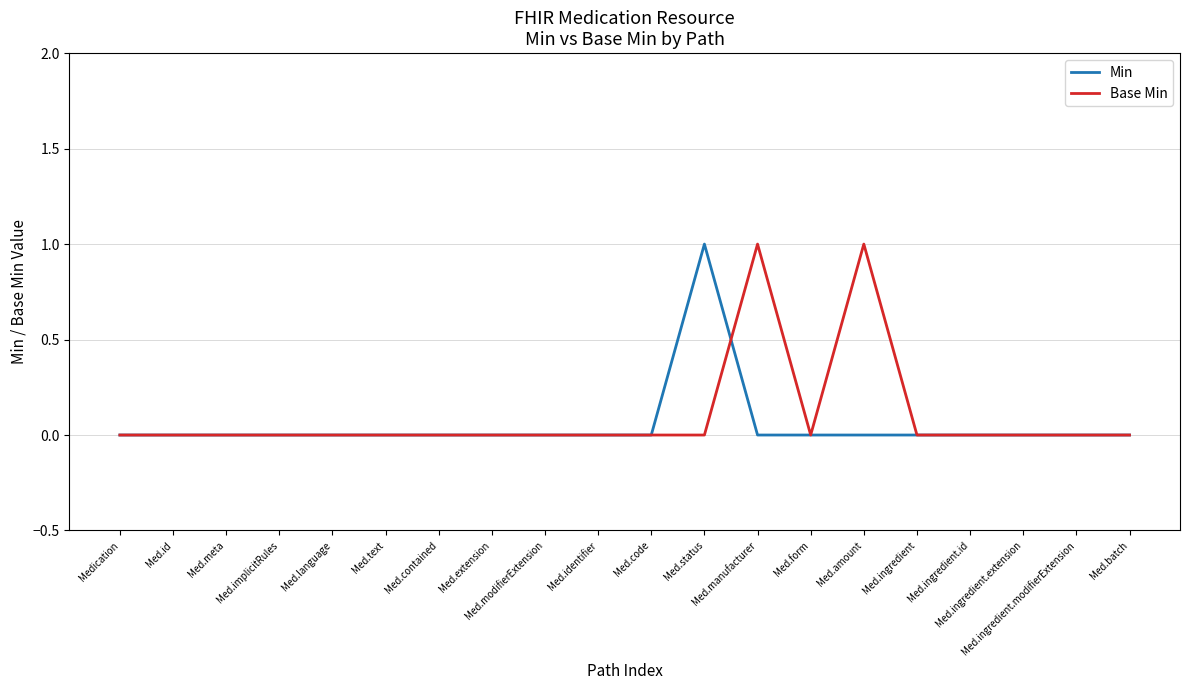

Is this an area chart (filled region under the line)?

No